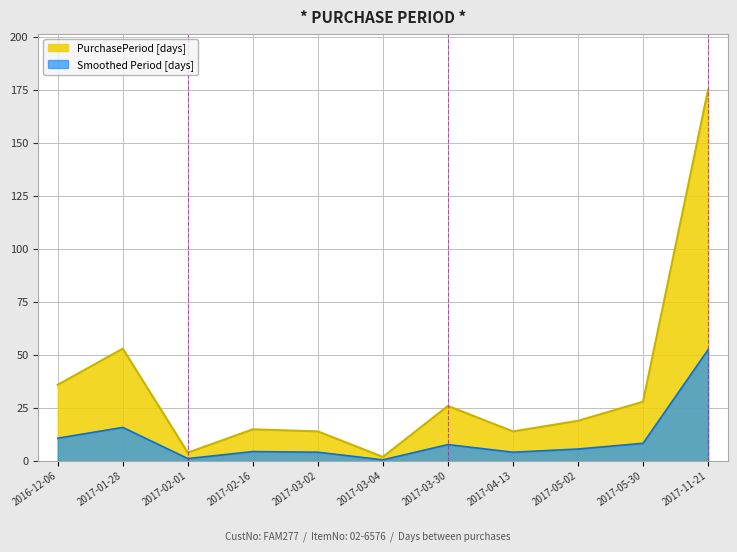

Reading right to left, extract all data points from this chart.

175	28	19	14	26	2	14	15	4	53	36